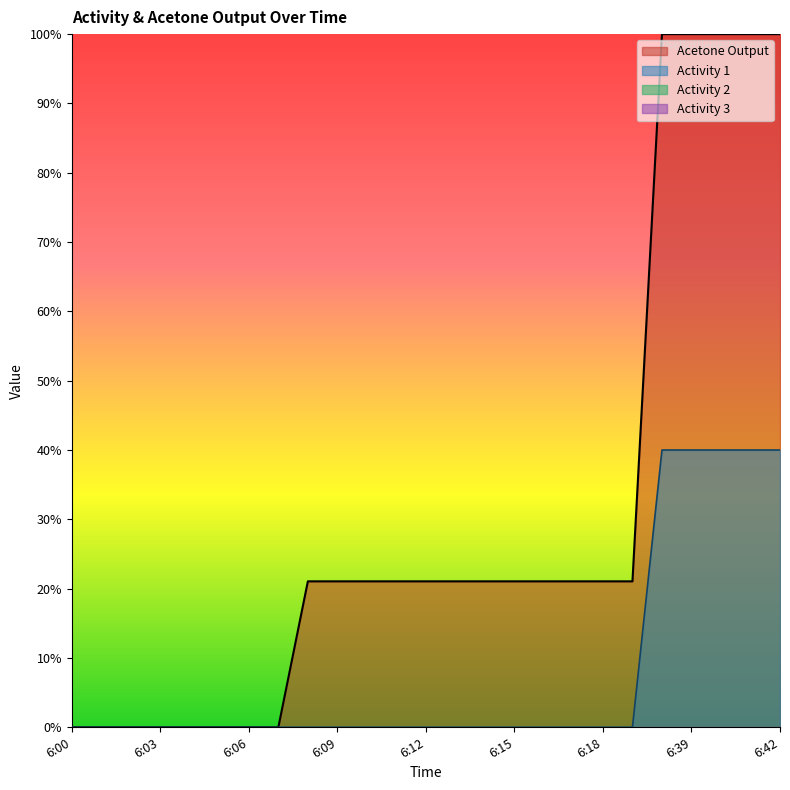

List the series in order of their overall mean, lowest first.

Activity 1, Acetone Output